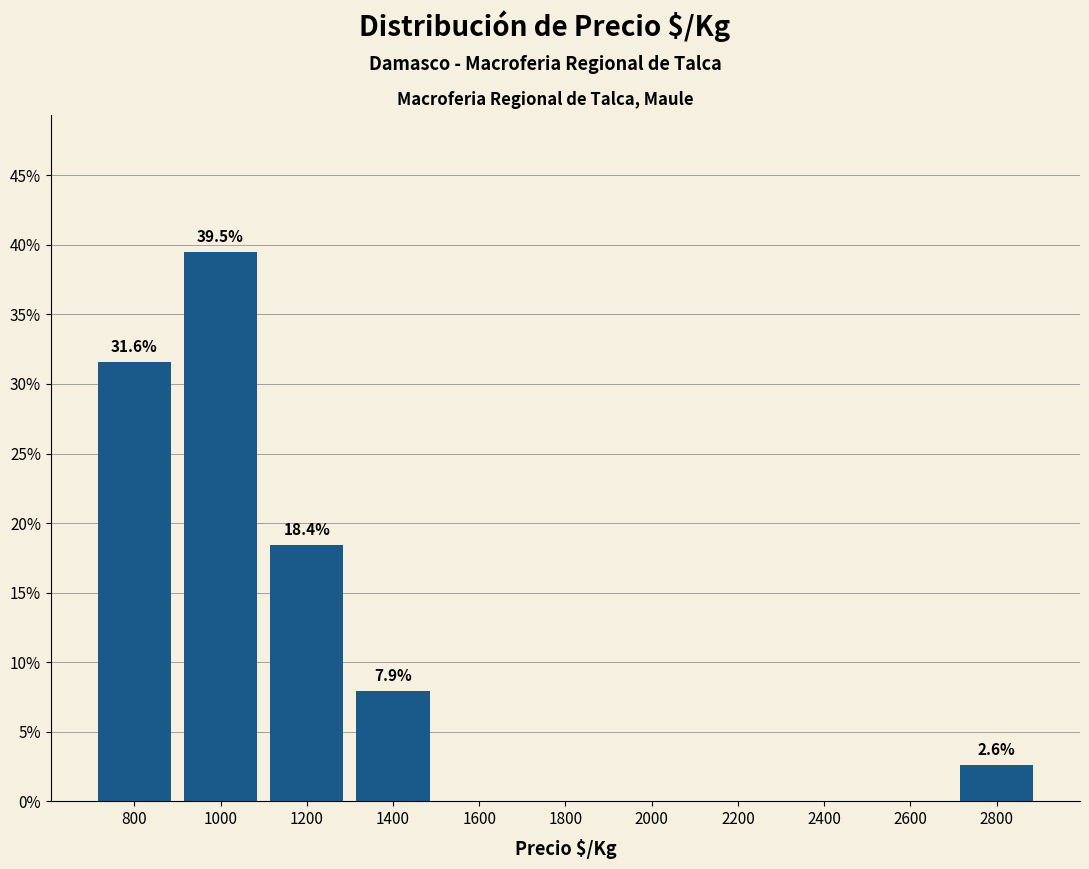

Reading left to right, transcribe all the data shown in this chart.

800=31.6	1000=39.5	1200=18.4	1400=7.9	1600=0.0	1800=0.0	2000=0.0	2200=0.0	2400=0.0	2600=0.0	2800=2.6